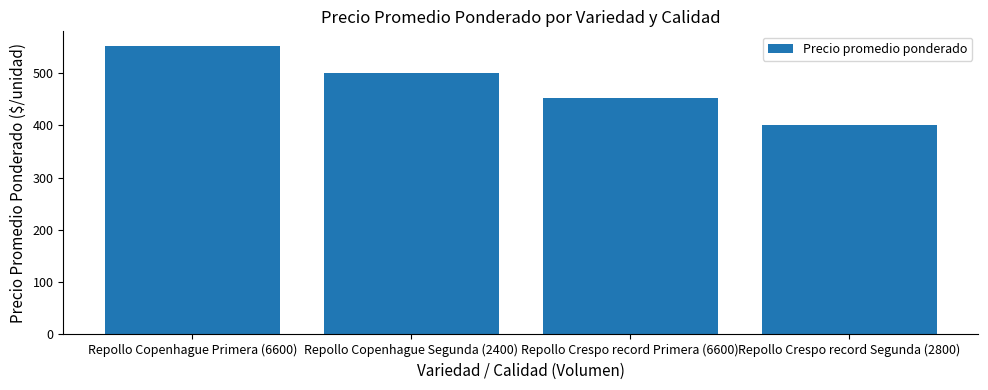

Count the values in the range 452 to 552.

3